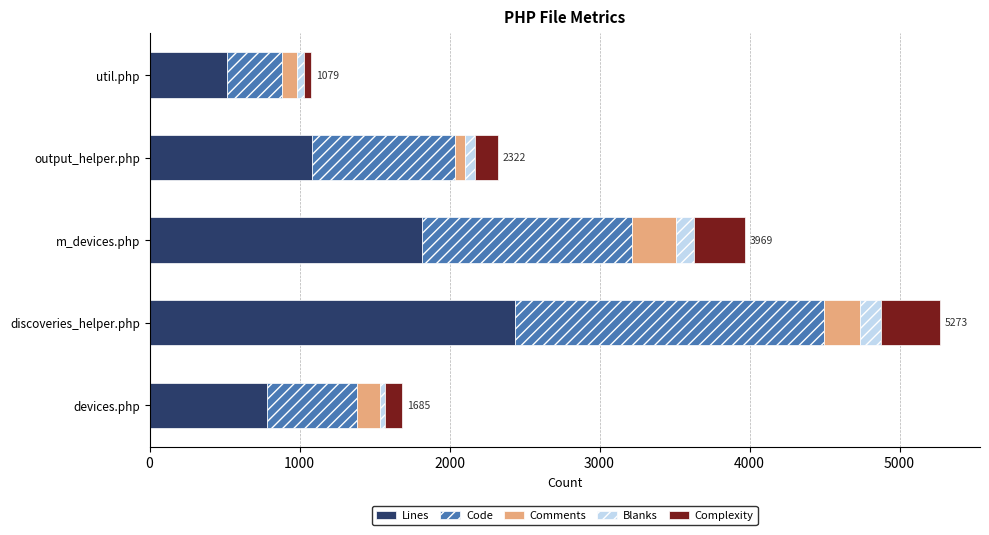

True or false: Lines has a value of 516 at util.php.

True